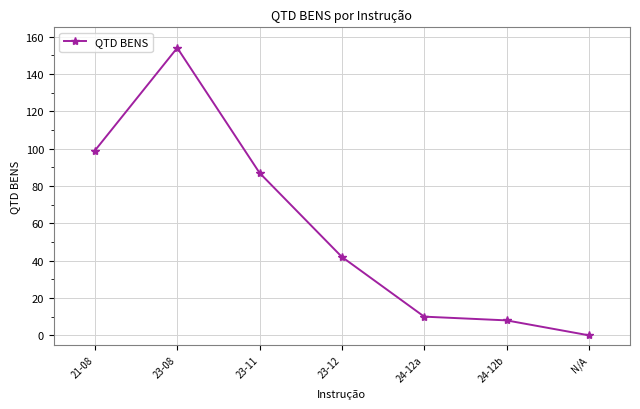

What is the difference between the second highest and second lowest values?

91